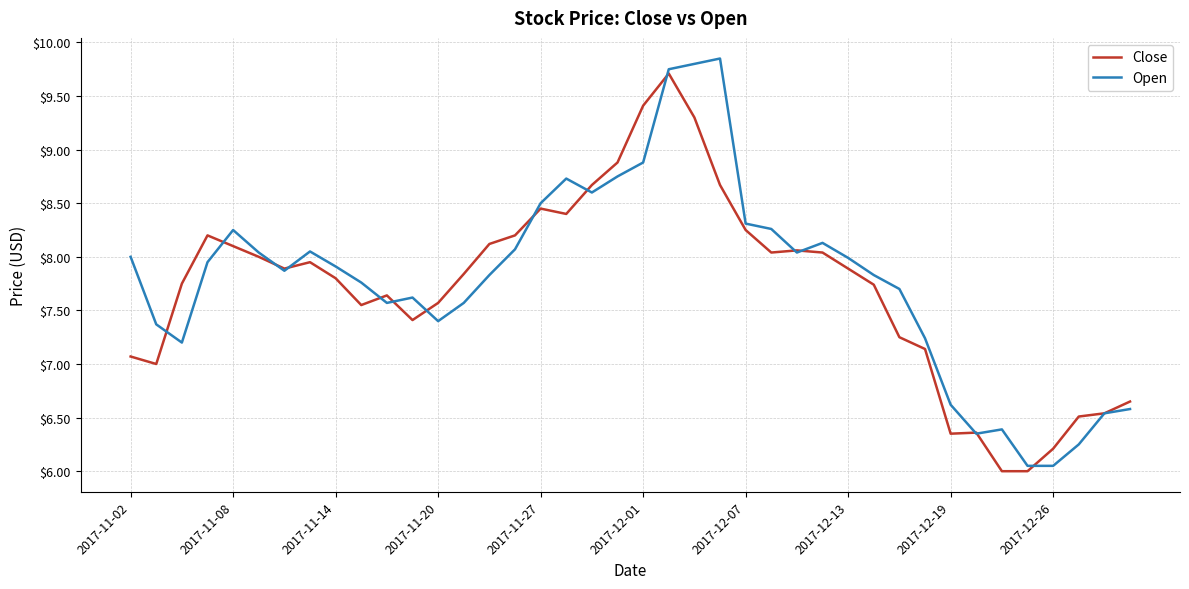

What is the highest value of the Close series?

9.7